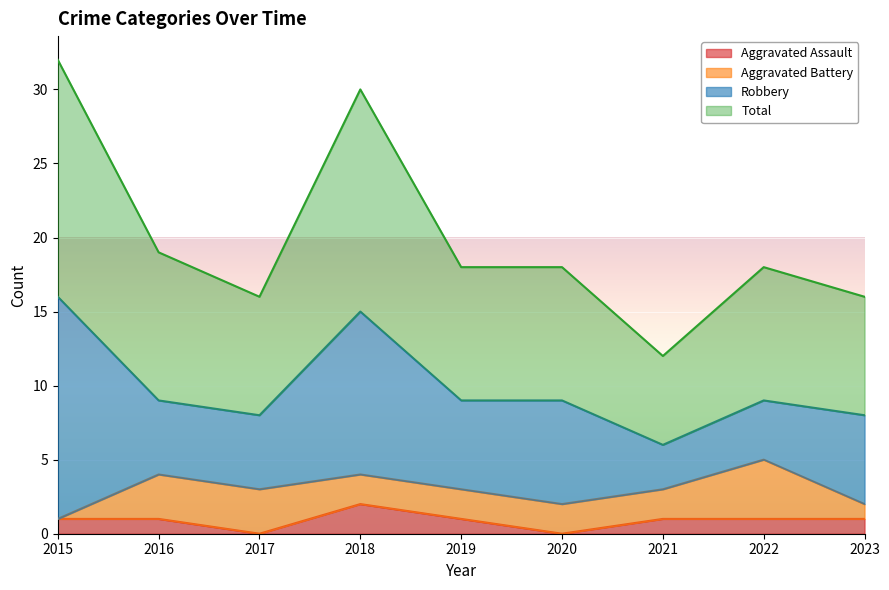

The Aggravated Assault series shows 0 at 2020. True or false?

True